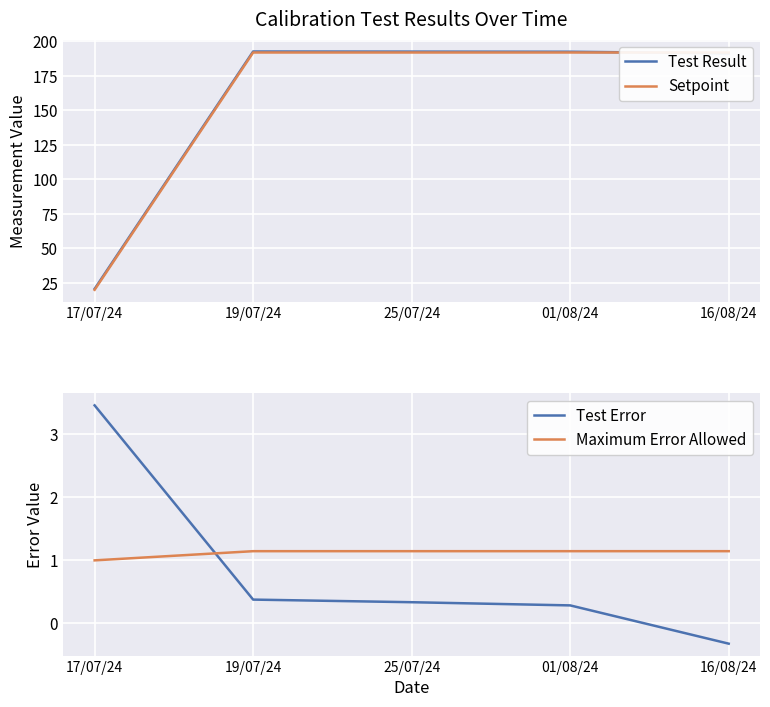

How many lines are shown in the chart?

4